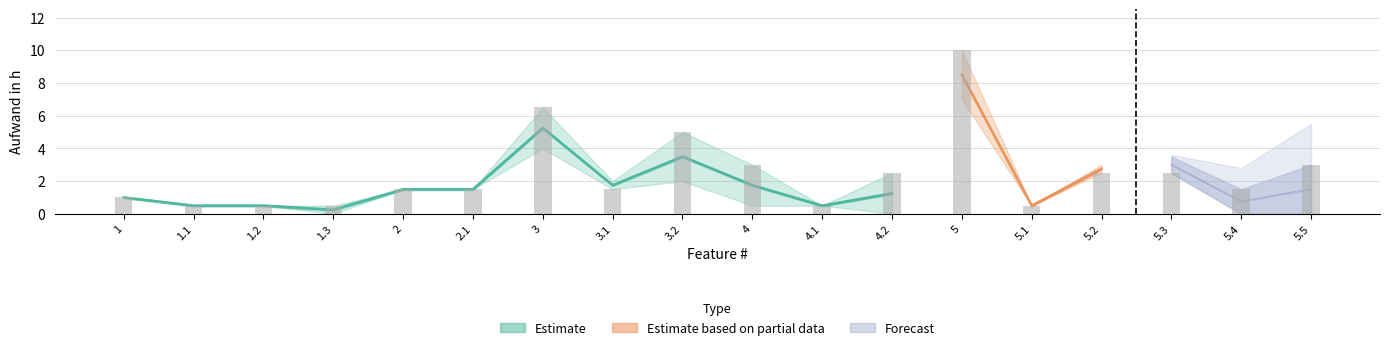

Does the chart contain stacked bars?

No